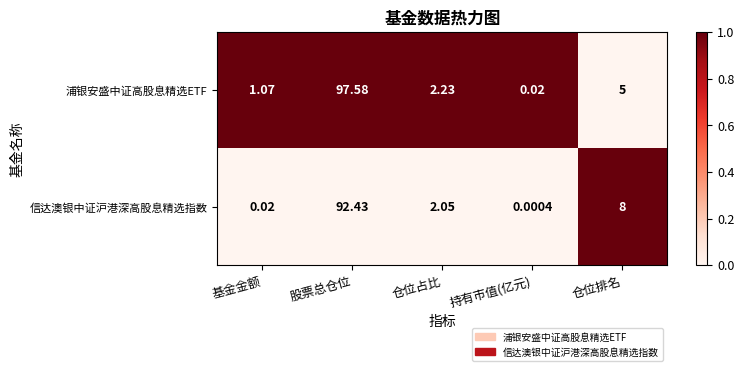

Which category has the lowest value in the 浦银安盛中证高股息精选ETF series?

持有市值(亿元)